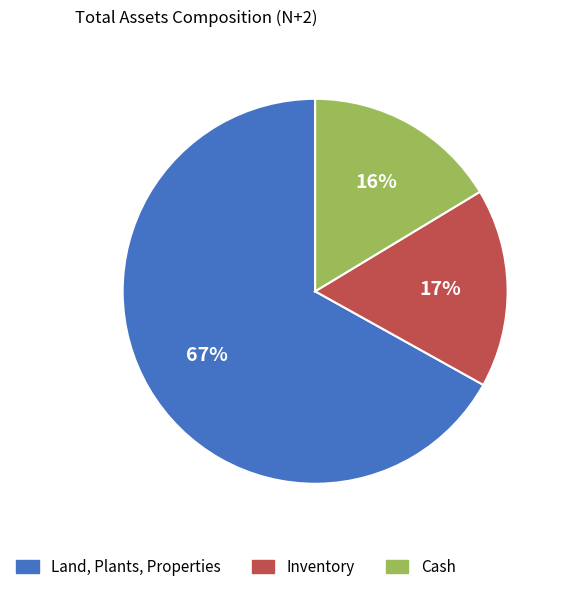

Is the sum of Land, Plants, Properties and Inventory greater than half?

Yes